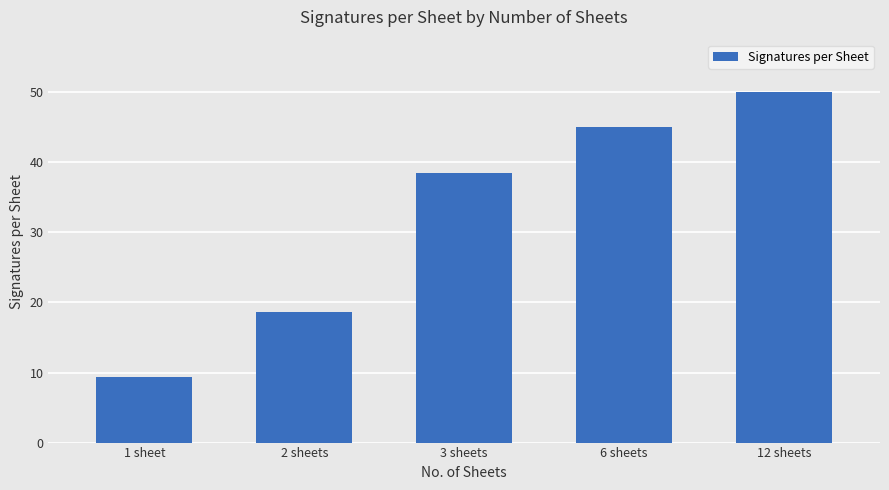

Does the chart contain any negative values?

No